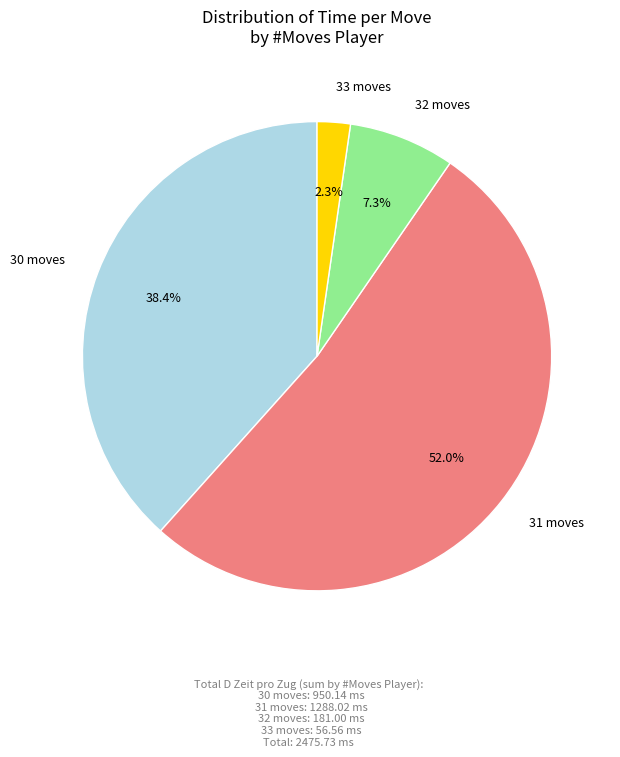

Is there a majority slice in this chart?

Yes